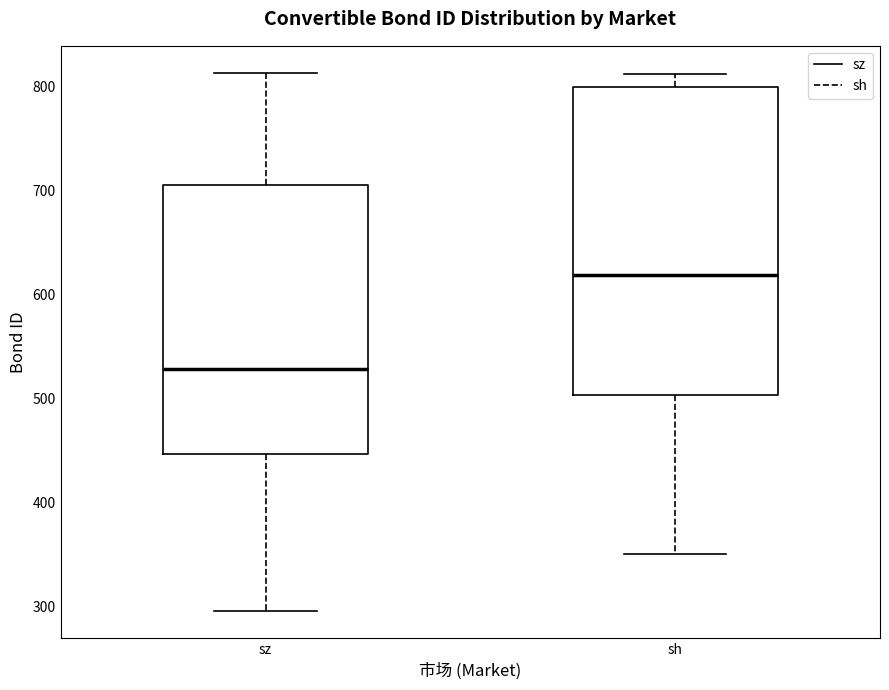

Which box has the lowest median line?

sz